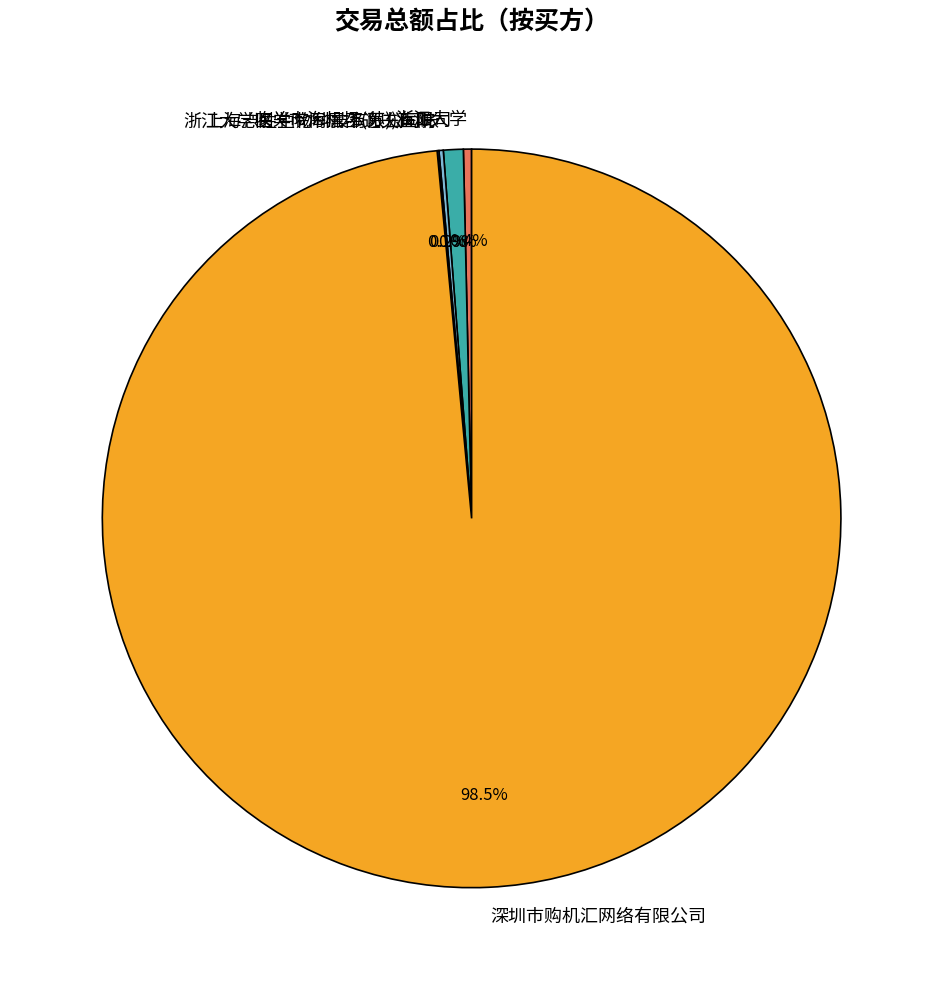

Between 收关市海机场(苏))有限司 and 深圳市购机汇网络有限公司, which is larger?

深圳市购机汇网络有限公司